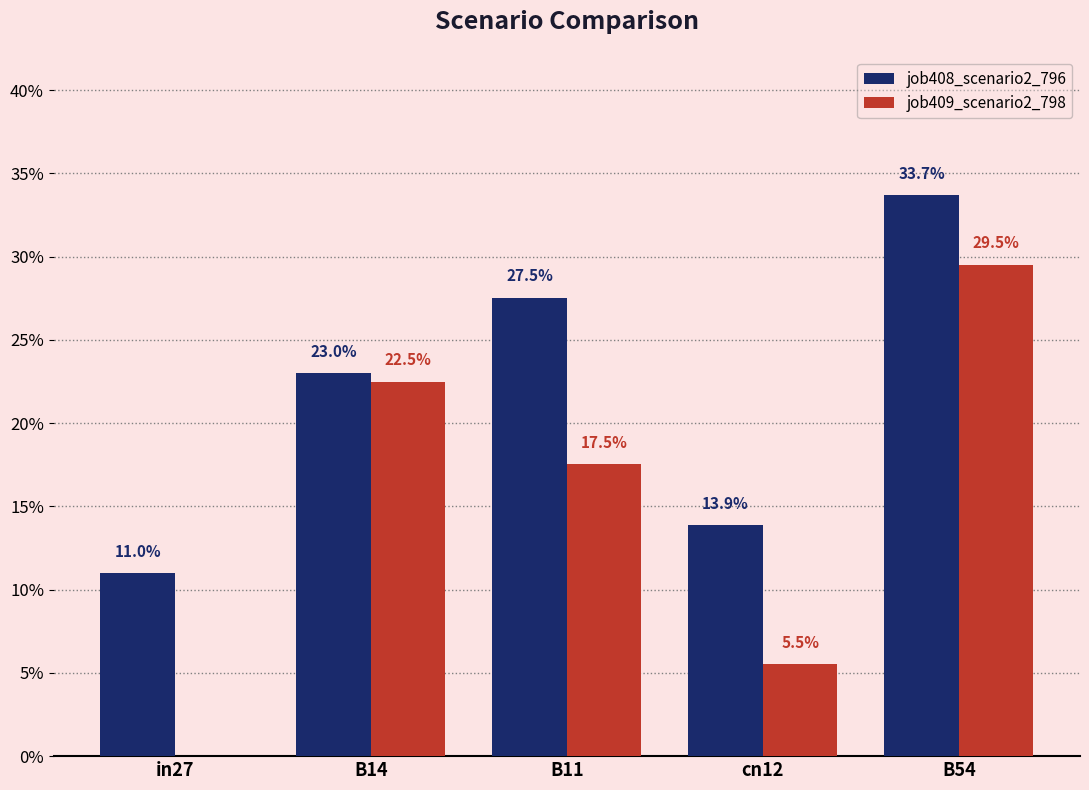

Rank the series by their maximum value, from lowest to highest.

job409_scenario2_798, job408_scenario2_796